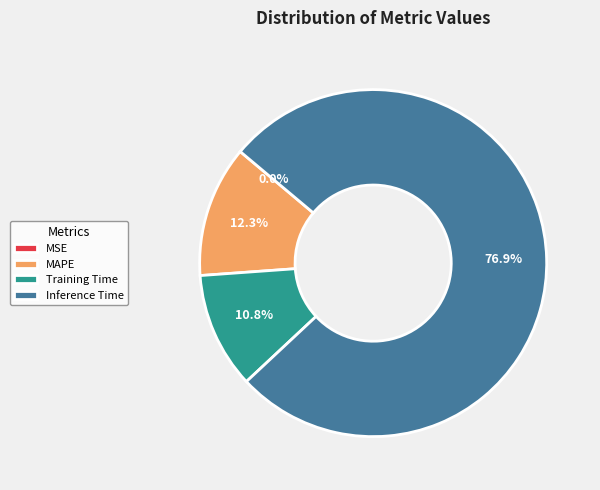

What percentage is NOT represented by Training Time?

89.2%